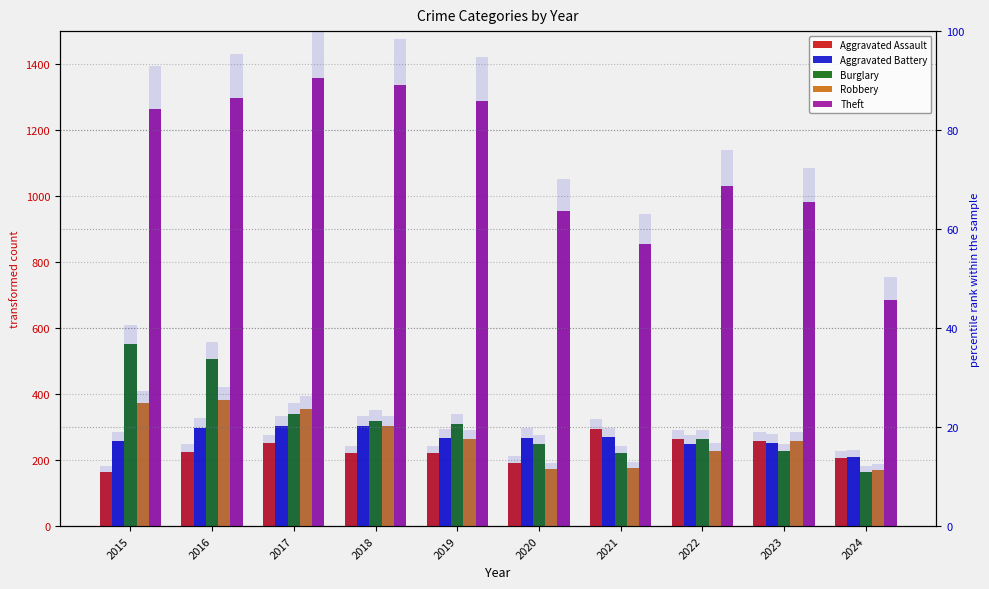

At which category is the sum across all series the highest?

2016